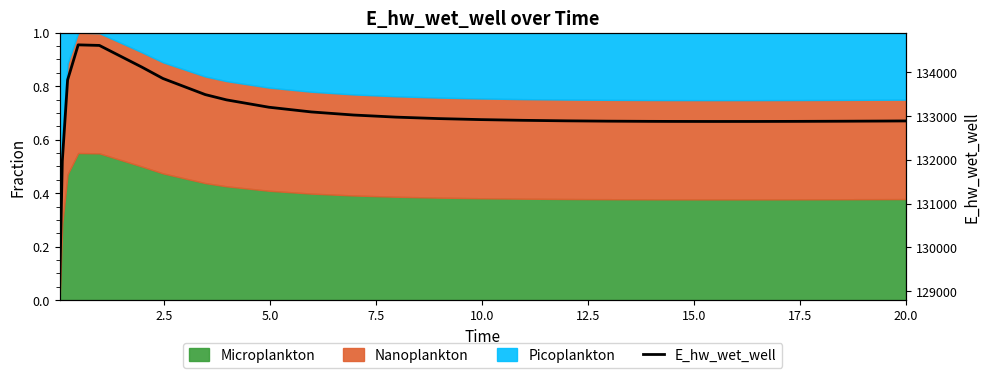

How many points are higher than both their immediate neighbors (excluding endpoints)?

1